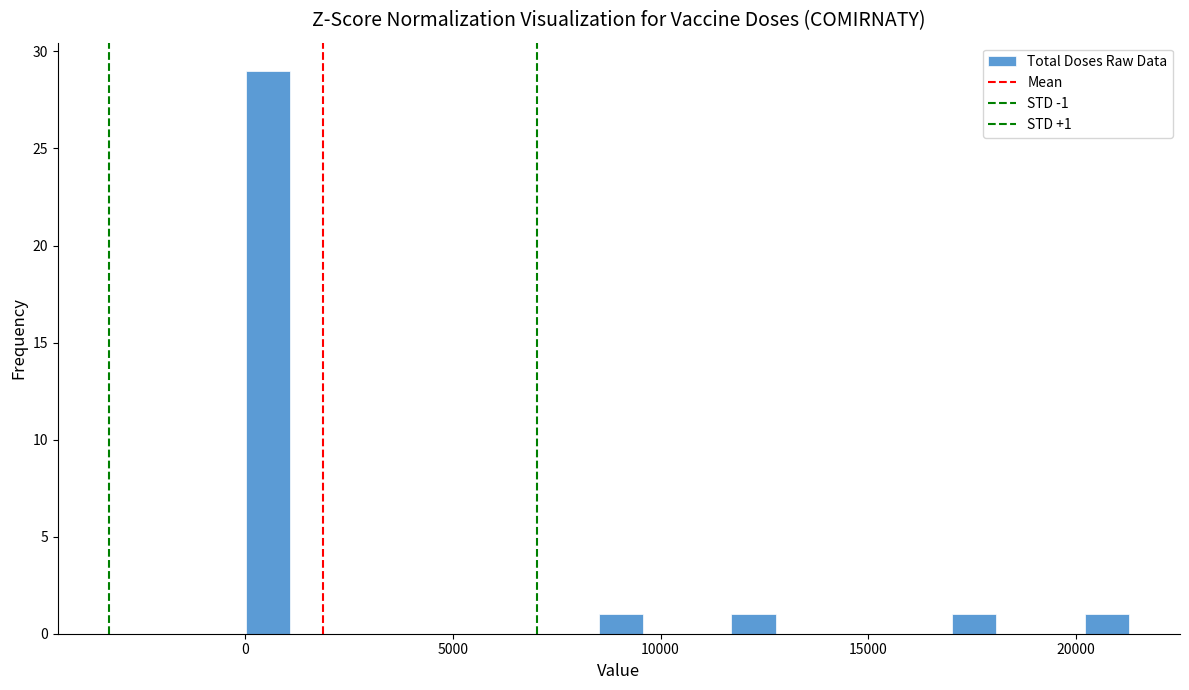

Around what value on the x-axis is the tallest bar? Give the approximate position of its centre, as read against the axis.

500